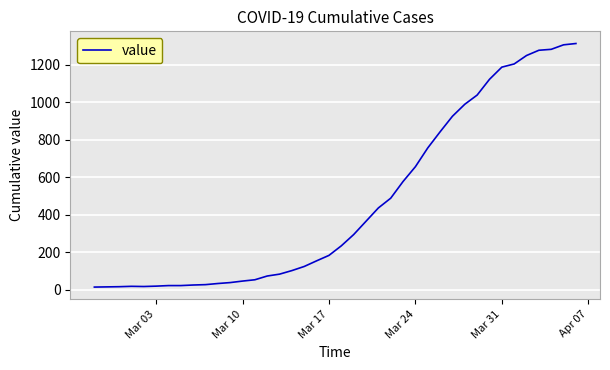

What is the difference between the second highest and minimum values?

1292